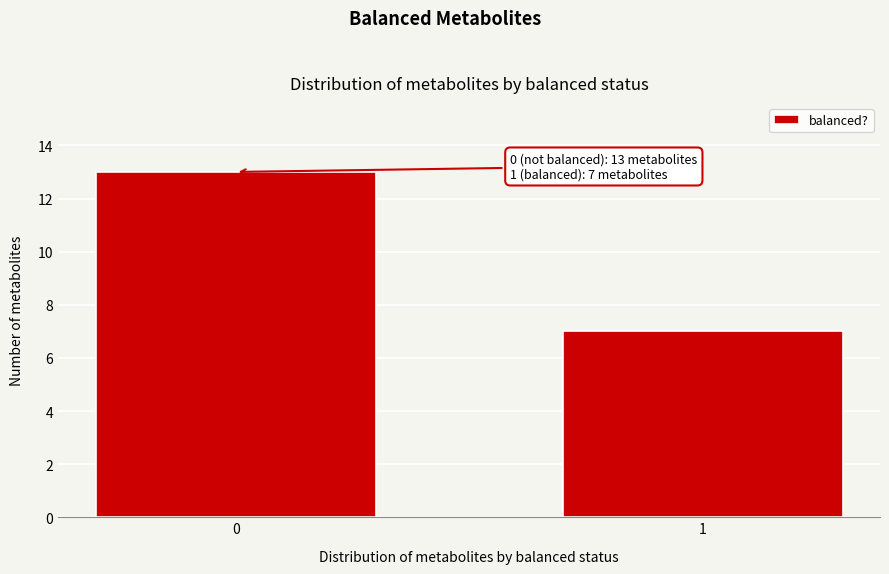

Reading right to left, transcribe all the data shown in this chart.

1=7	0=13